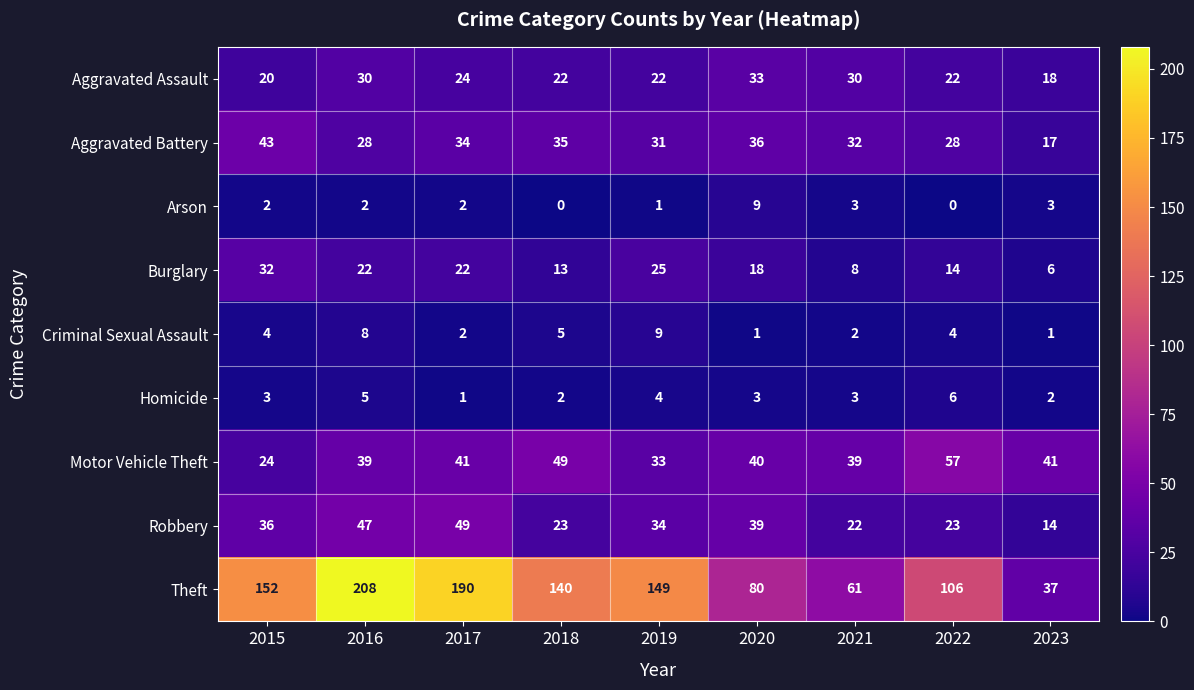

The value of Aggravated Battery at 2018 is 35. True or false?

True